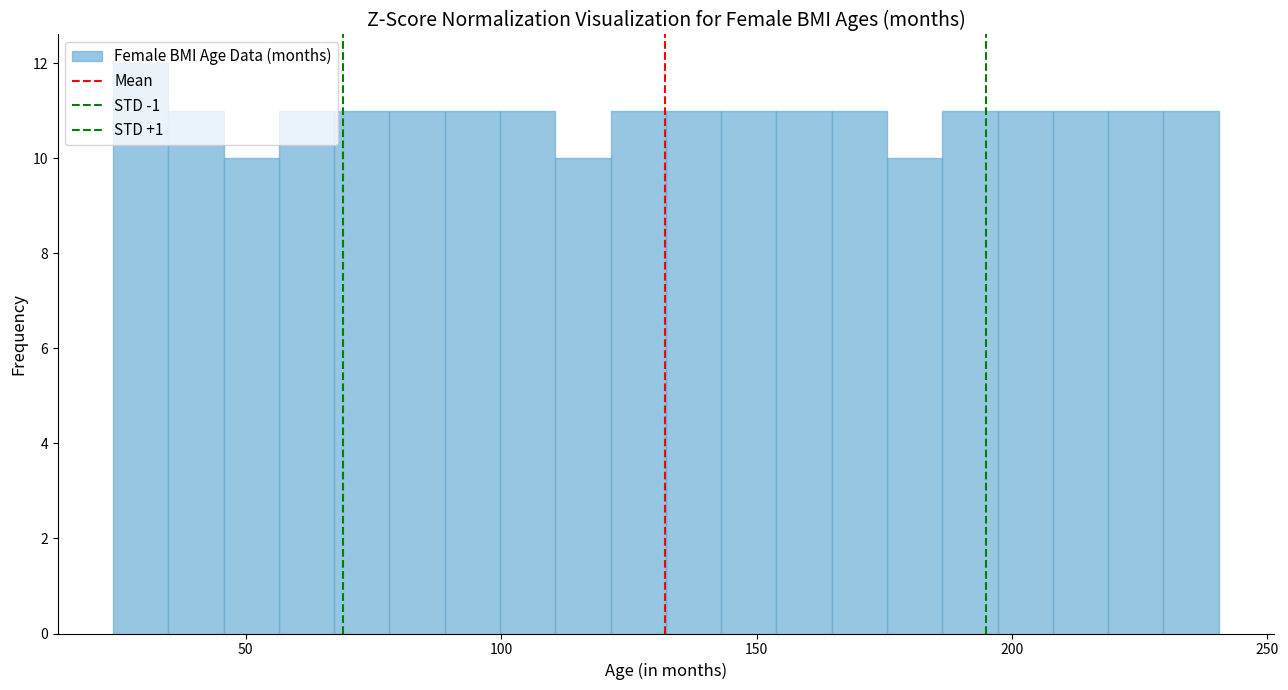

Around what value on the x-axis is the tallest bar? Give the approximate position of its centre, as read against the axis.

30